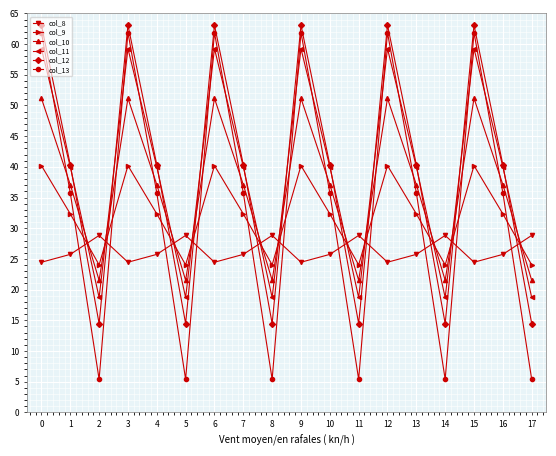

At which label does col_8 first exceed 25?

1